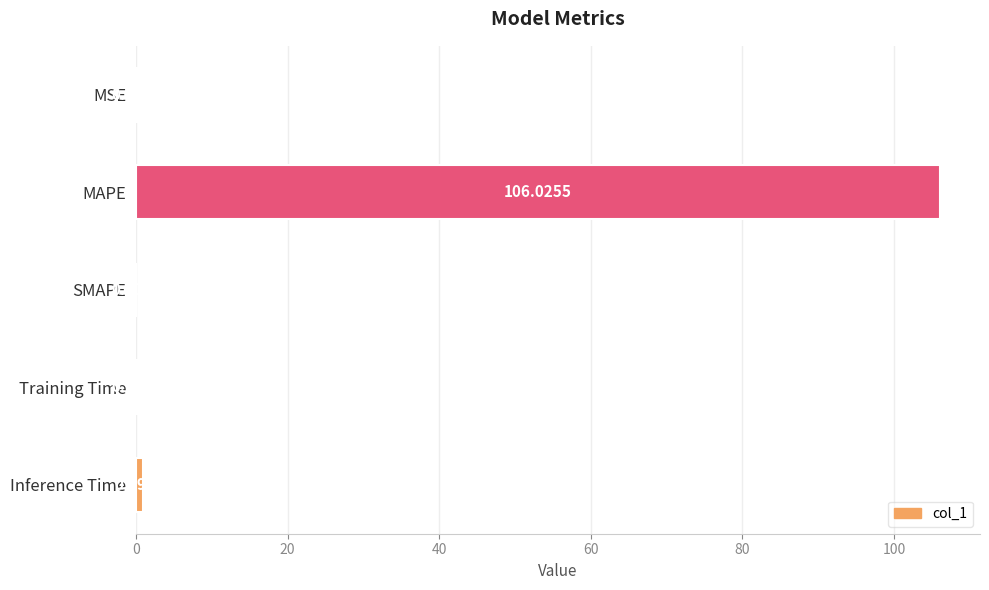

How many categories are shown in the chart?

5